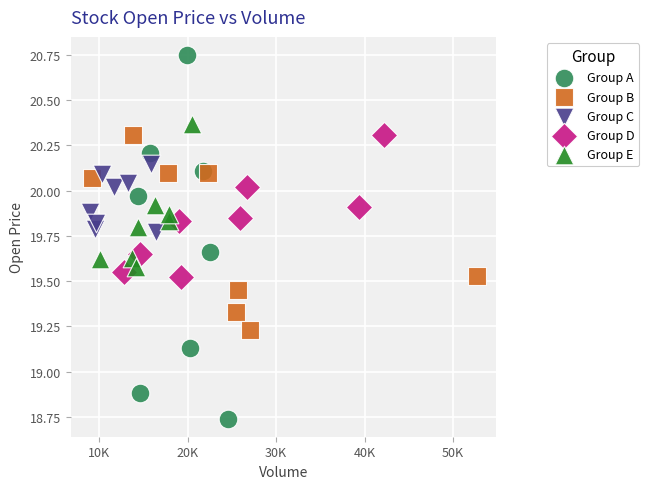

Which series reaches the maximum Y coordinate?

Group A